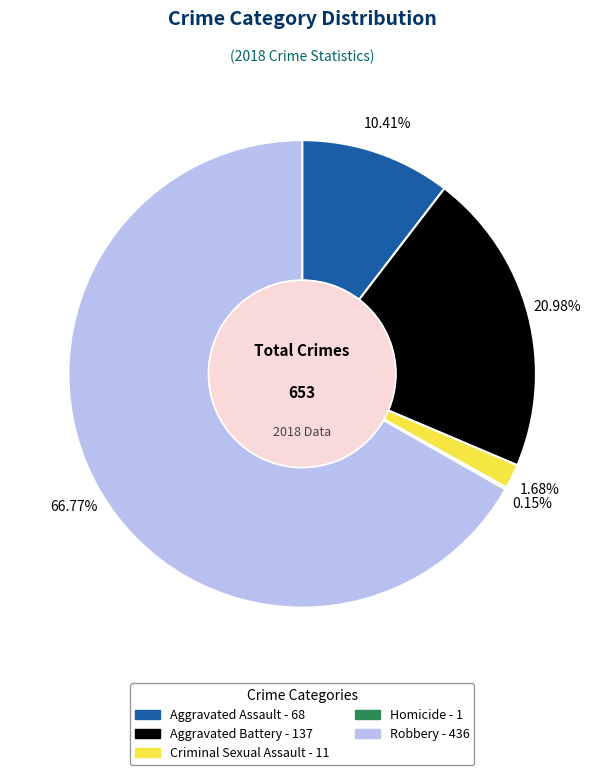

Between Criminal Sexual Assault and Aggravated Battery, which is larger?

Aggravated Battery